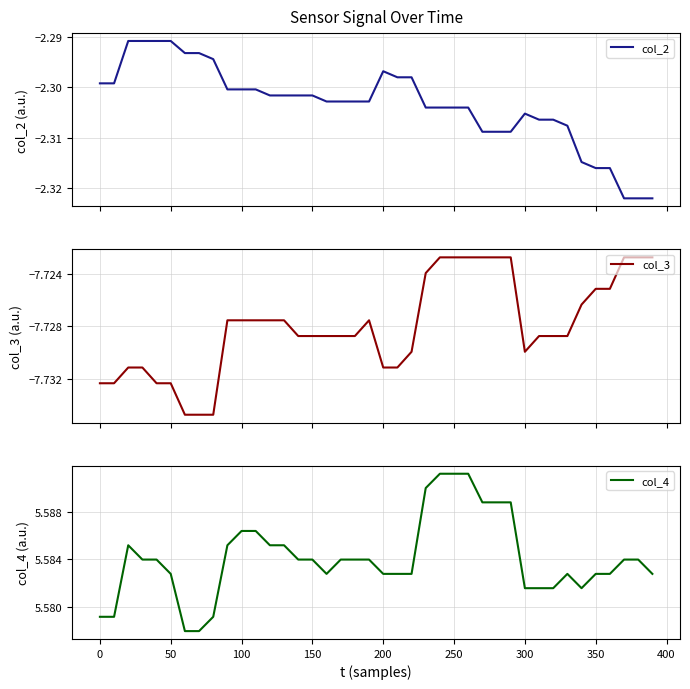

The value of col_4 at 200 is 7.5. True or false?

False